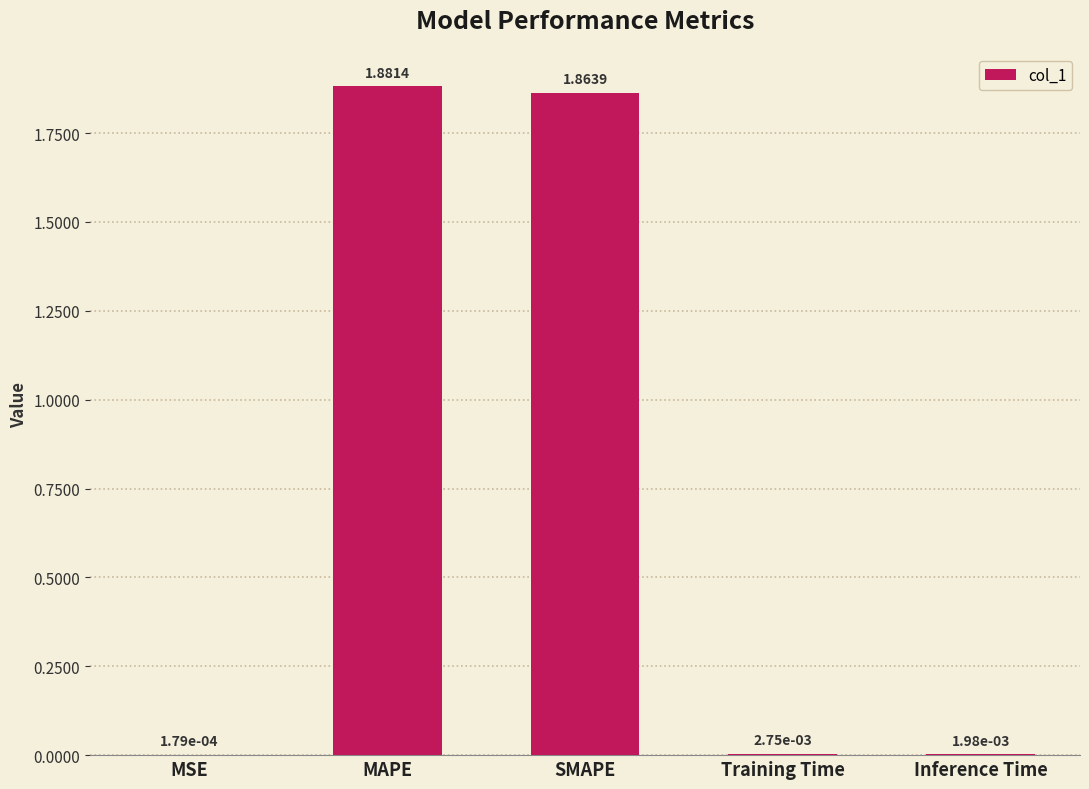

Where is the data nearest to the value 0?

MSE